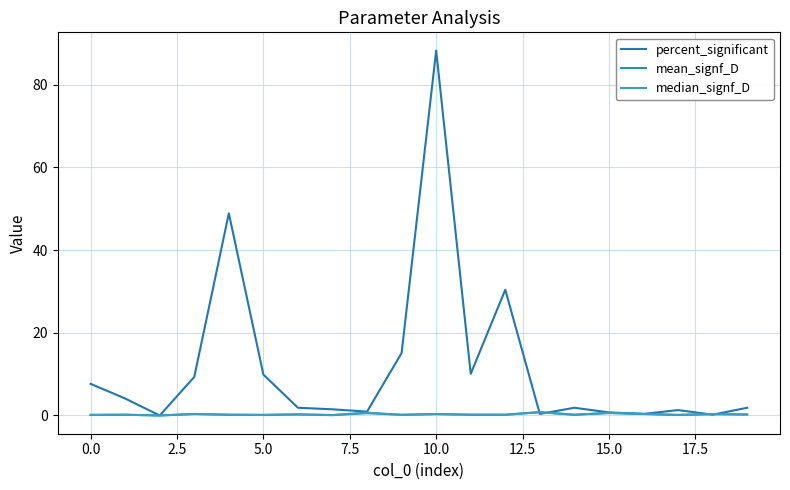

Rank the series by their maximum value, from highest to lowest.

percent_significant, mean_signf_D, median_signf_D